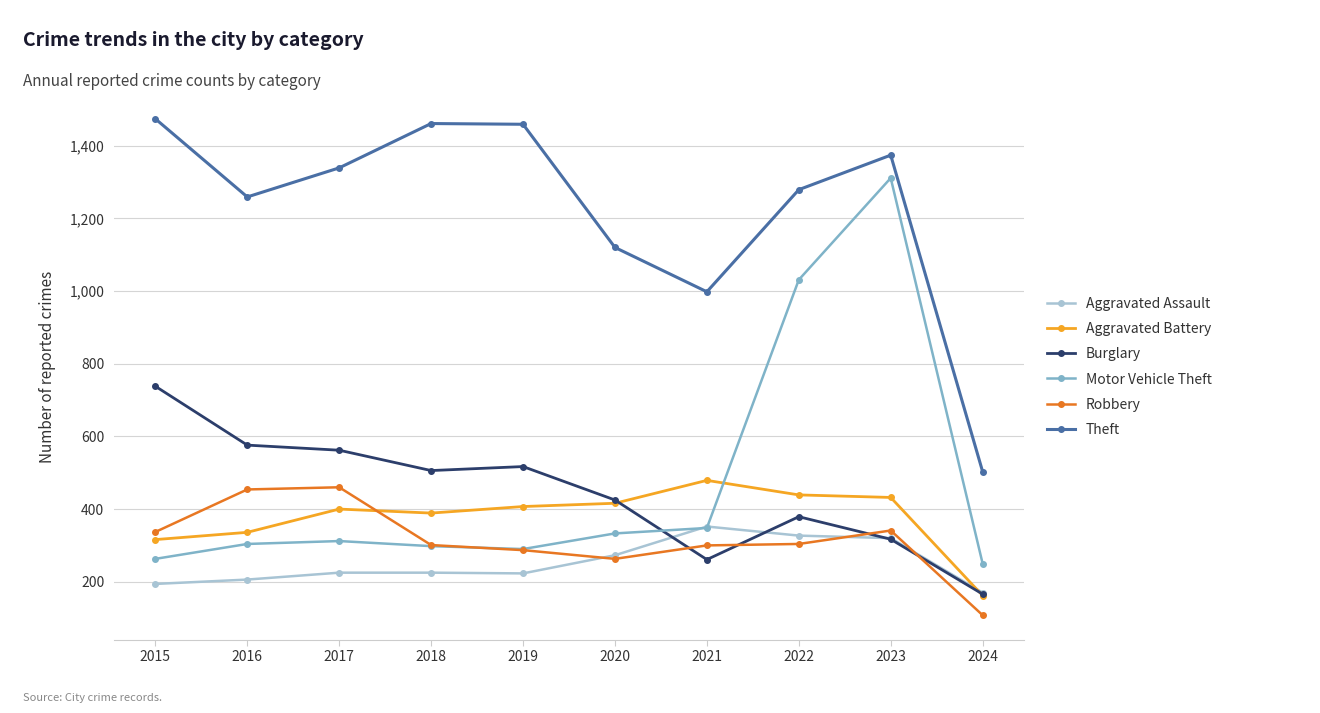

True or false: Aggravated Assault and Theft cross at least once.

False